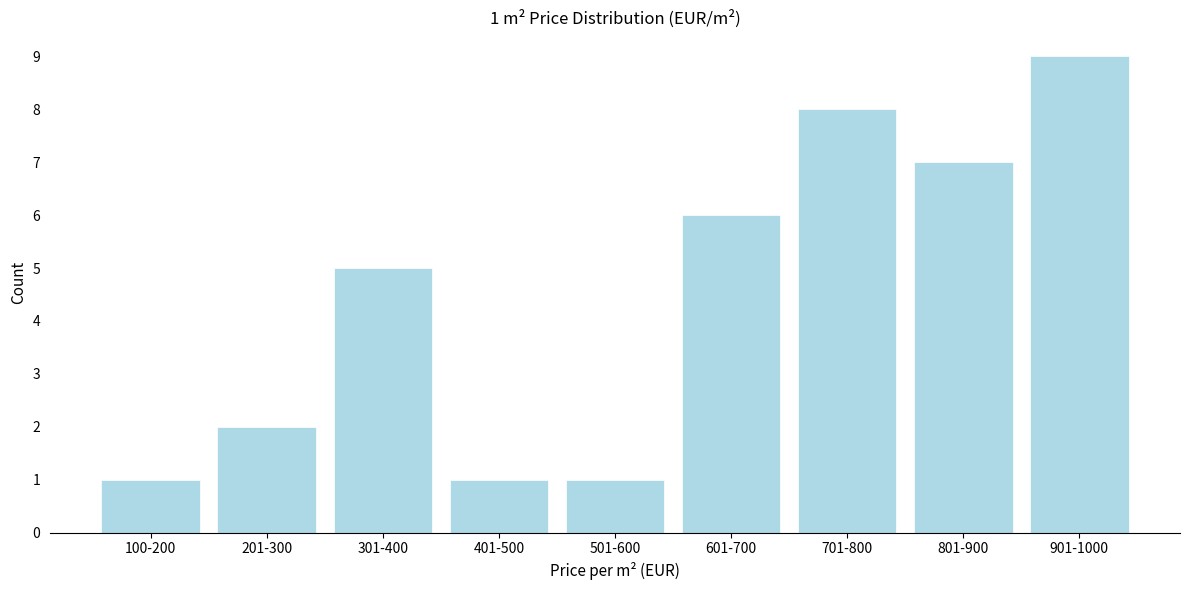

Reading right to left, what are all the values shown in this chart?

9	7	8	6	1	1	5	2	1